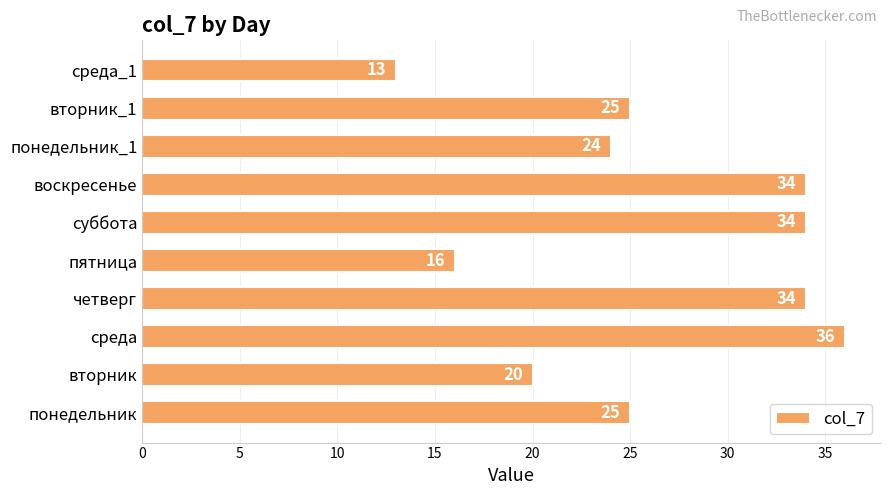

What is the ratio of the value at вторник to the value at понедельник_1?

0.8